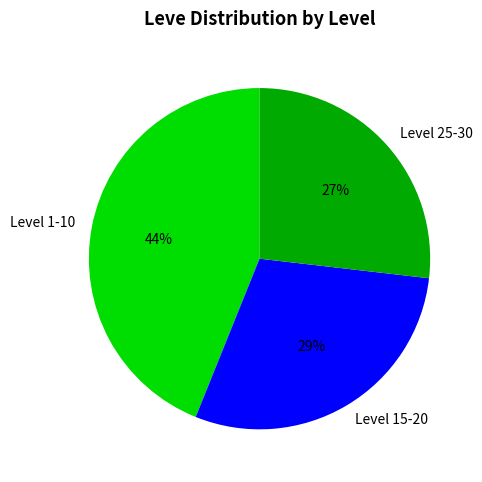

To the nearest percent, what is the difference between the Level 15-20 and Level 25-30 slice percentages?

2%